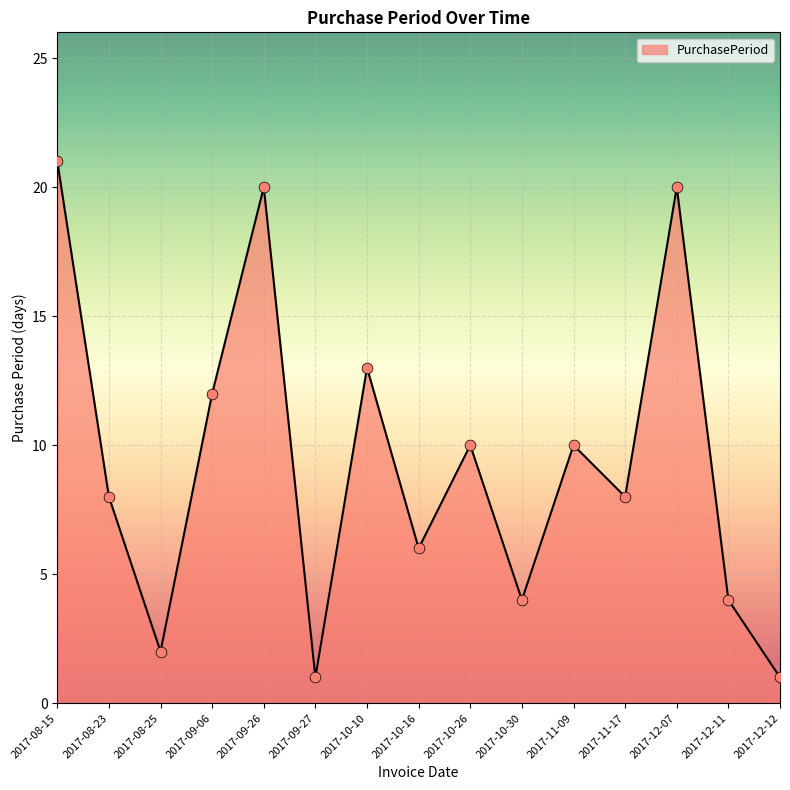

Between 2017-10-26 and 2017-12-11, which is larger?

2017-10-26